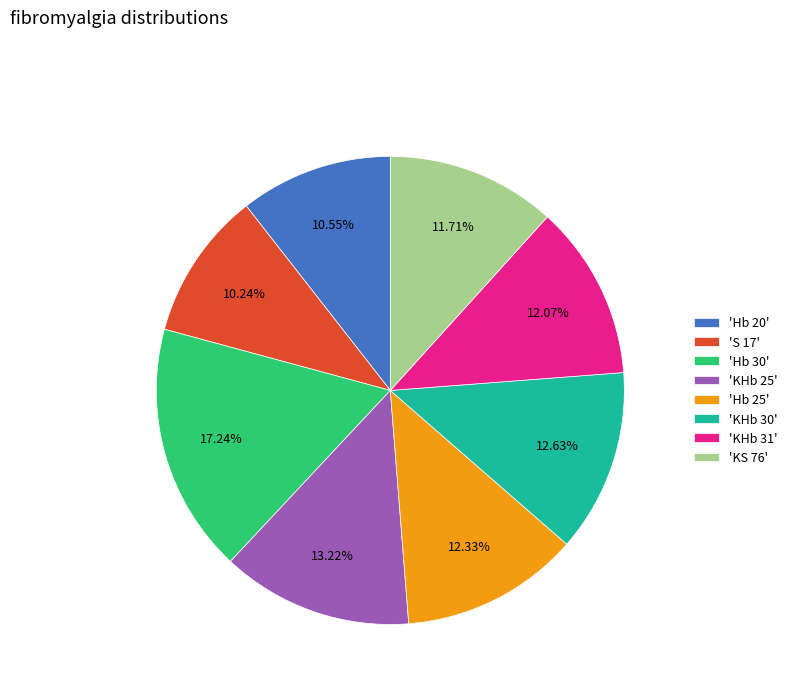

Does 'KHb 30' account for over 50% of the chart?

No